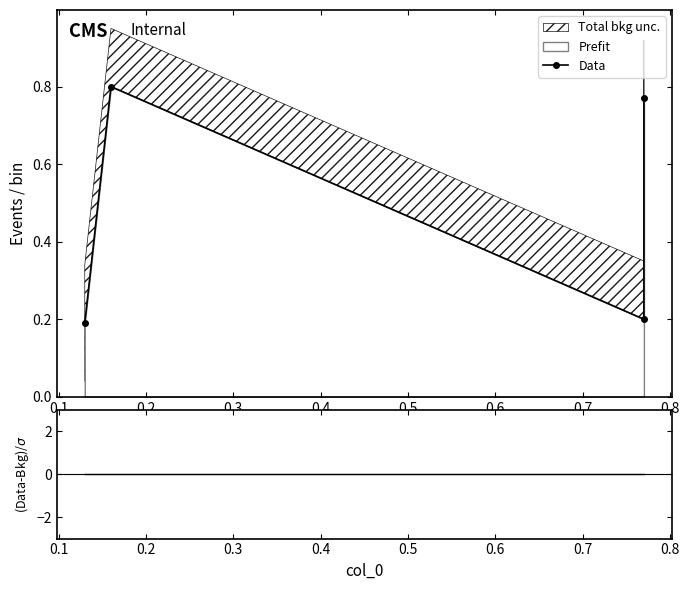

The value of (Data-Bkg)/σ at 0.1 is 0.0. True or false?

True